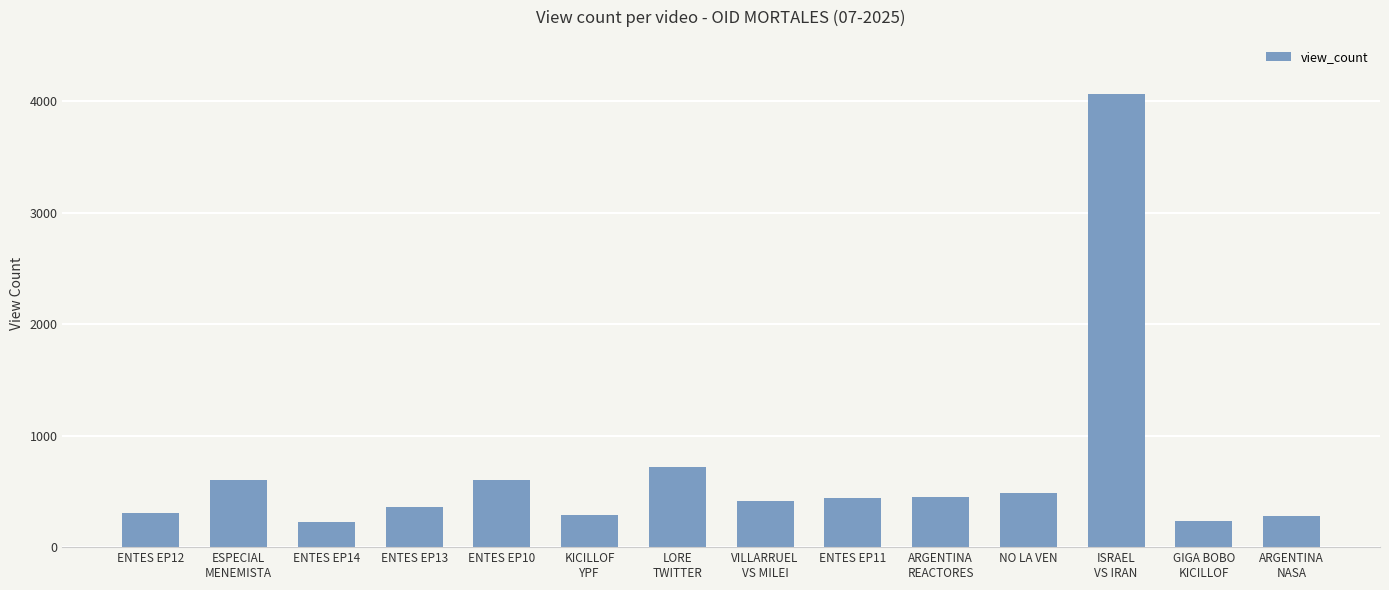

What is the label of the 8th bar from the right?

LORE
TWITTER